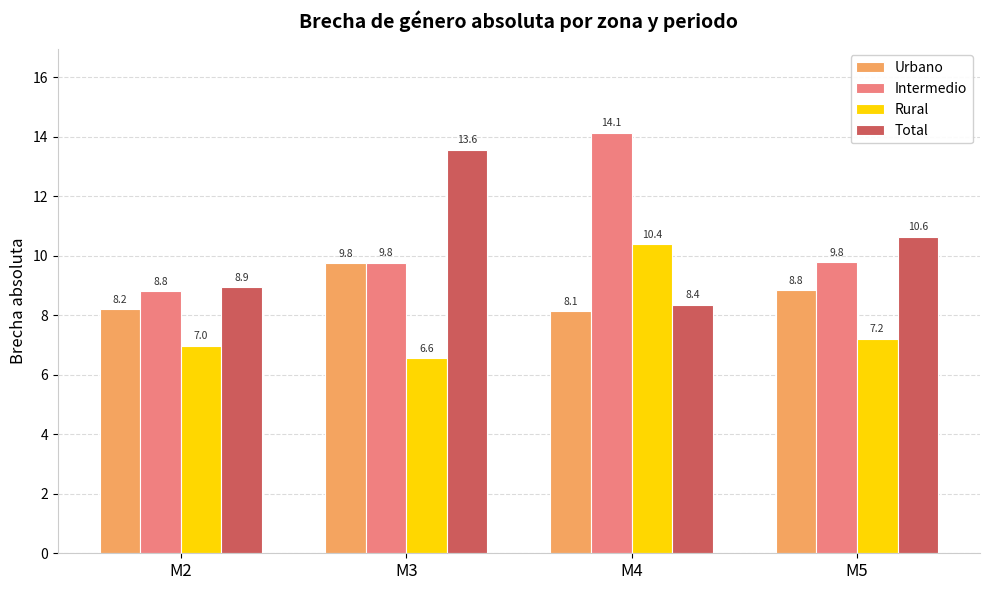

Rank the series by their maximum value, from lowest to highest.

Urbano, Rural, Total, Intermedio